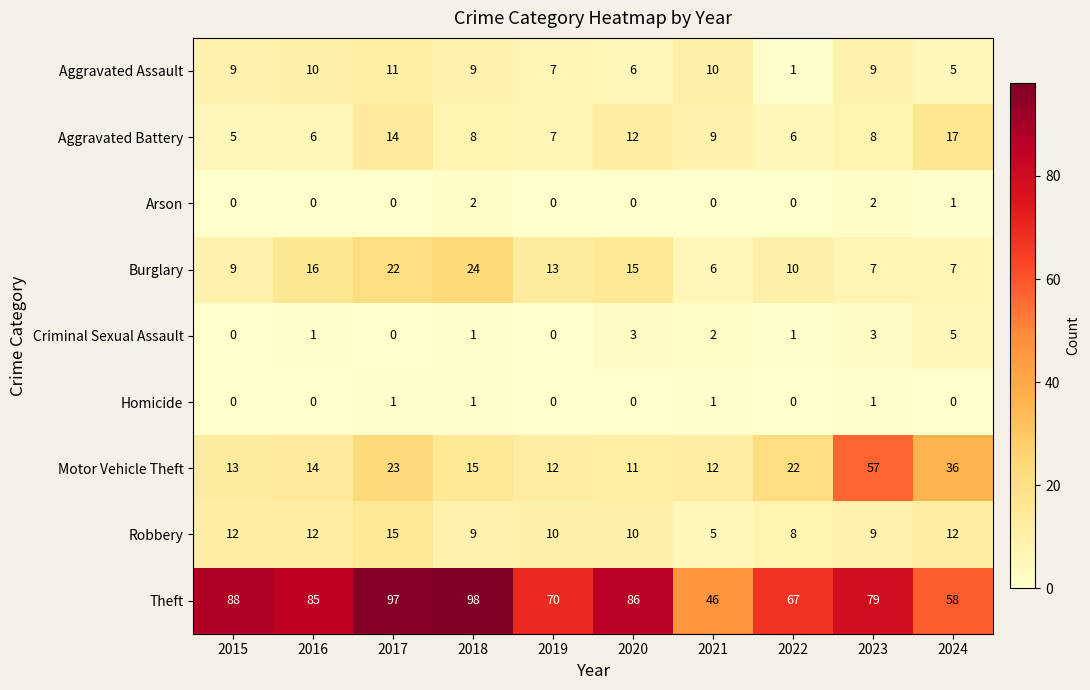

Which series has the largest range (max minus min)?

Theft